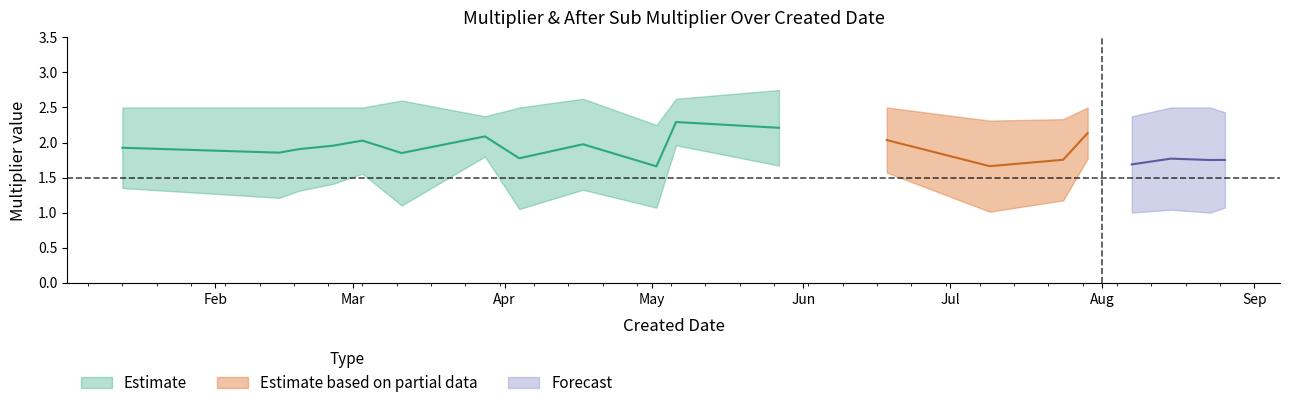

How many interior local valleys does the Multiplier series have?

6